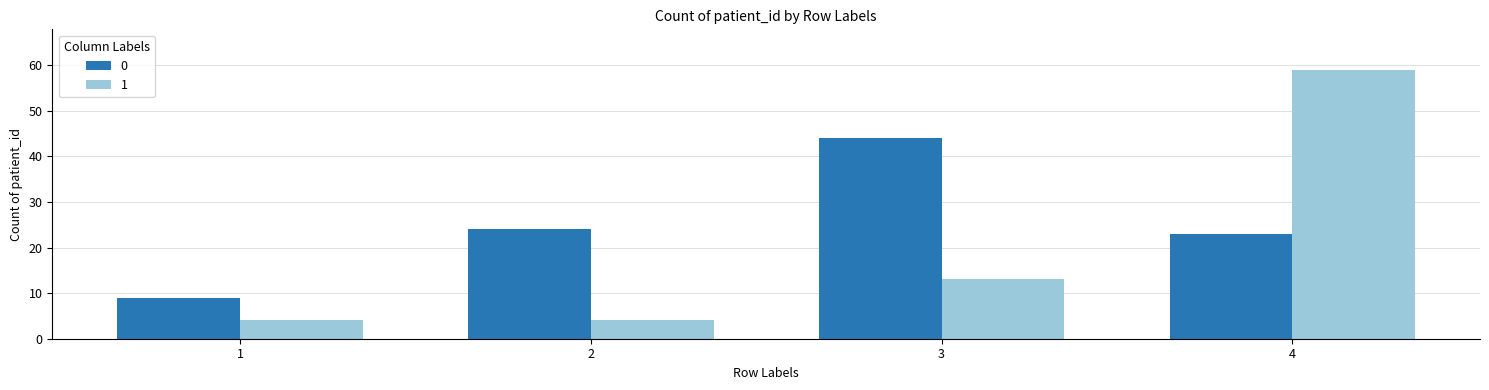

Are the bars grouped side by side (vs. stacked)?

Yes